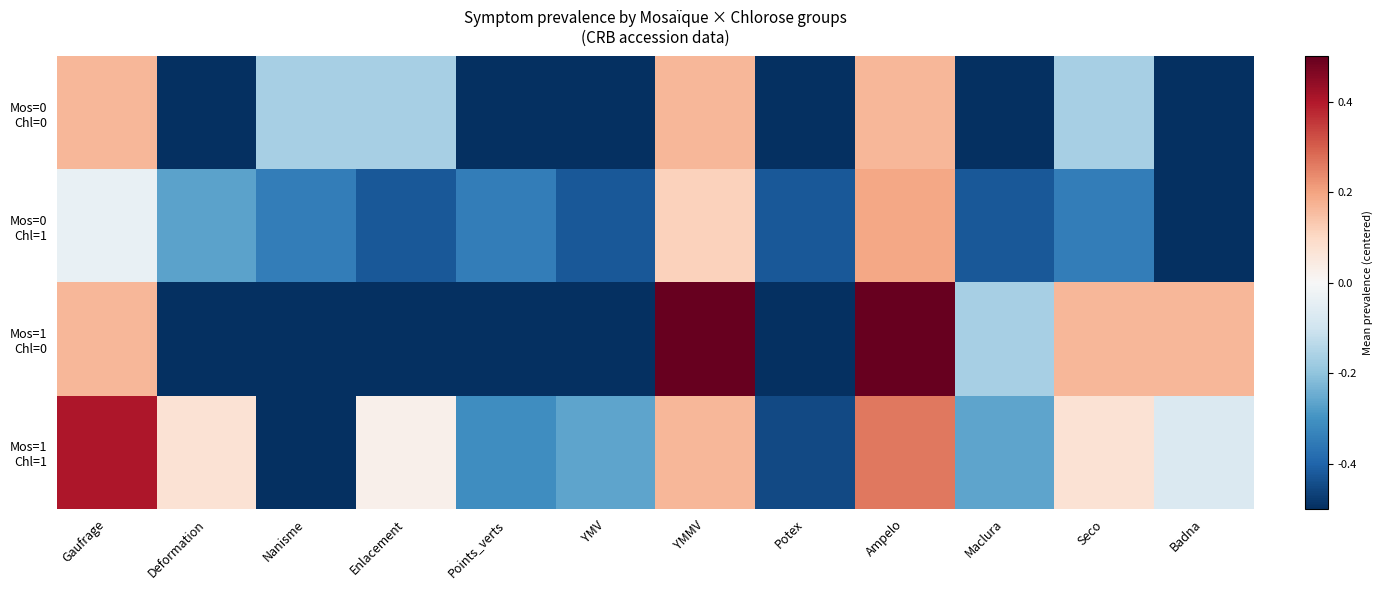

How many series are shown in this chart?

4